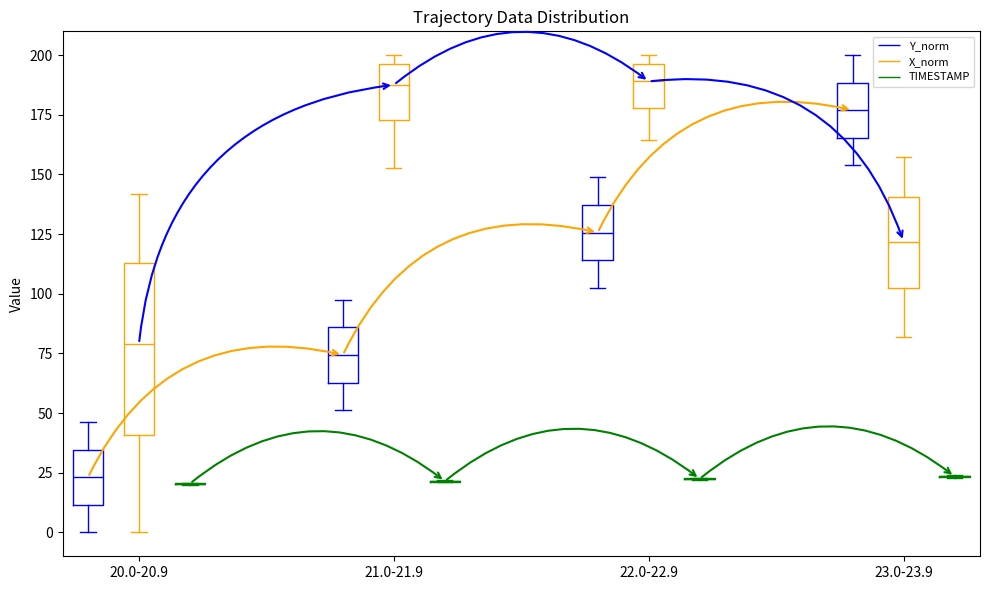

Reading left to right, read every box against the y-axis: the position of its median line, the range the box covers, and the ends of its whiskers. The values are not printed on the chart, so give them approximately, as read against the axis.

20.0-20.9 (Y_norm): median 25, box 10 to 35, whiskers 0 to 45
20.0-20.9 (X_norm): median 80, box 40 to 115, whiskers 0 to 140
20.0-20.9 (TIMESTAMP): box collapsed to a line at 20, whiskers 20 to 20
21.0-21.9 (Y_norm): median 75, box 65 to 85, whiskers 50 to 95
21.0-21.9 (X_norm): median 190, box 175 to 195, whiskers 155 to 200
21.0-21.9 (TIMESTAMP): box collapsed to a line at 20, whiskers 20 to 20
22.0-22.9 (Y_norm): median 125, box 115 to 135, whiskers 105 to 150
22.0-22.9 (X_norm): median 190, box 180 to 195, whiskers 165 to 200
22.0-22.9 (TIMESTAMP): box collapsed to a line at 20, whiskers 20 to 25
23.0-23.9 (Y_norm): median 175, box 165 to 190, whiskers 155 to 200
23.0-23.9 (X_norm): median 120, box 100 to 140, whiskers 80 to 155
23.0-23.9 (TIMESTAMP): box collapsed to a line at 25, whiskers 25 to 25